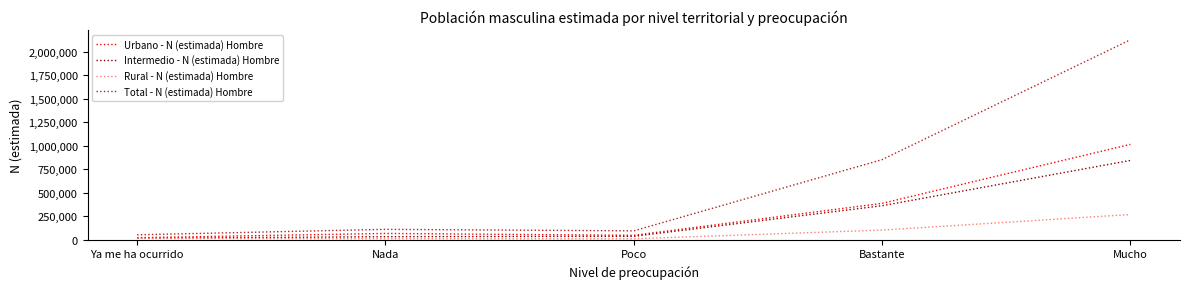

At which label is Total - N (estimada) Hombre closest to 1090162?

Bastante